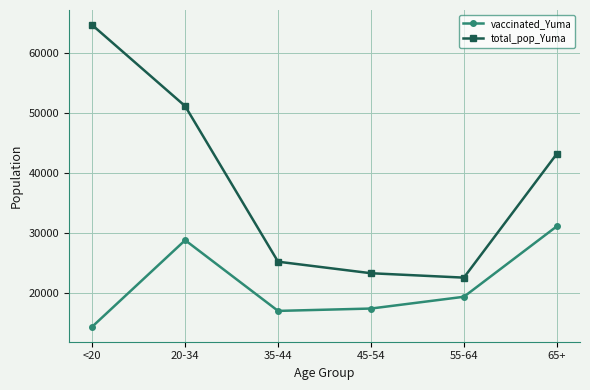

Rank the series by their maximum value, from highest to lowest.

total_pop_Yuma, vaccinated_Yuma